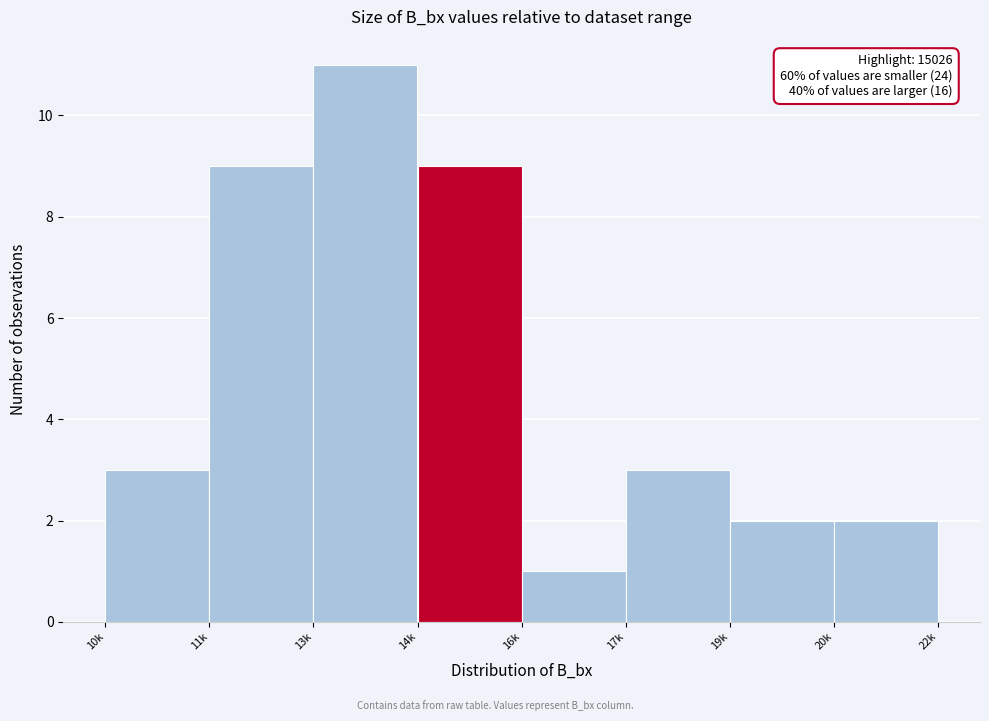

Reading left to right, extract all data points from this chart.

10k=3	11k=9	13k=11	14k=9	16k=1	17k=3	19k=2	20k=2